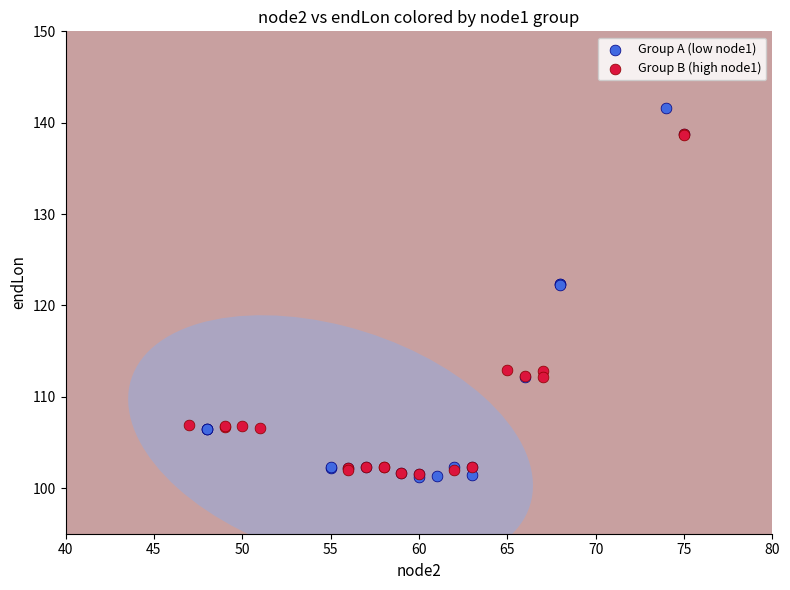

What are all the series names shown in the legend?

Group A (low node1), Group B (high node1)